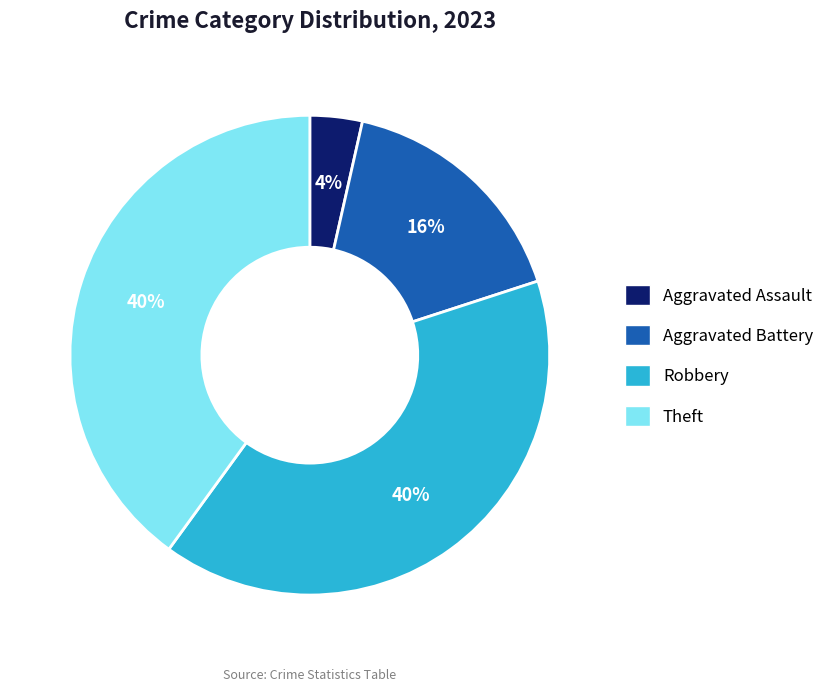

Does Robbery represent more than half of the total?

No